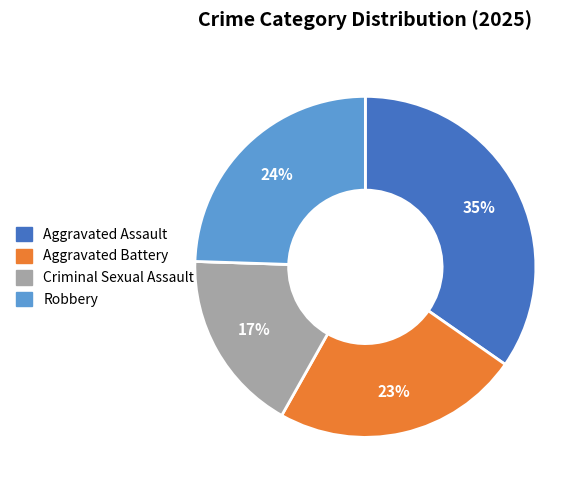

To the nearest percent, what is the difference between the largest and smallest slice percentages?

35%